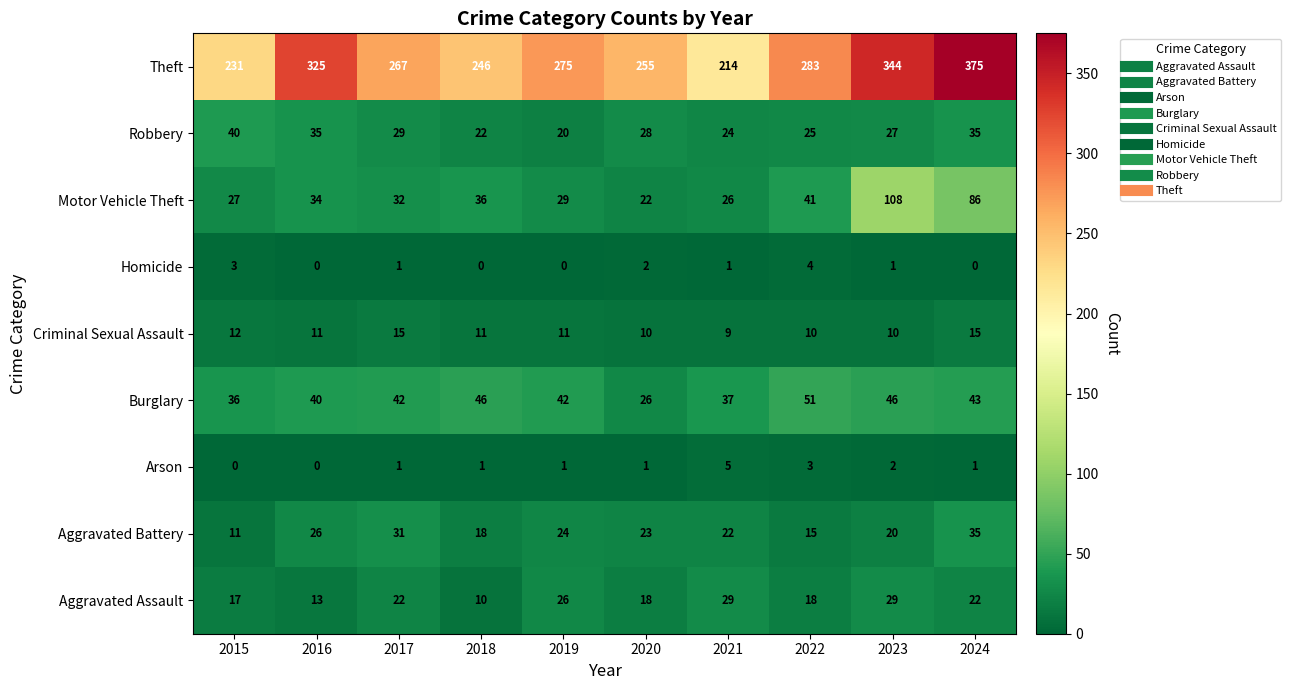

What is the spread (max minus min) of values at 2017?

266